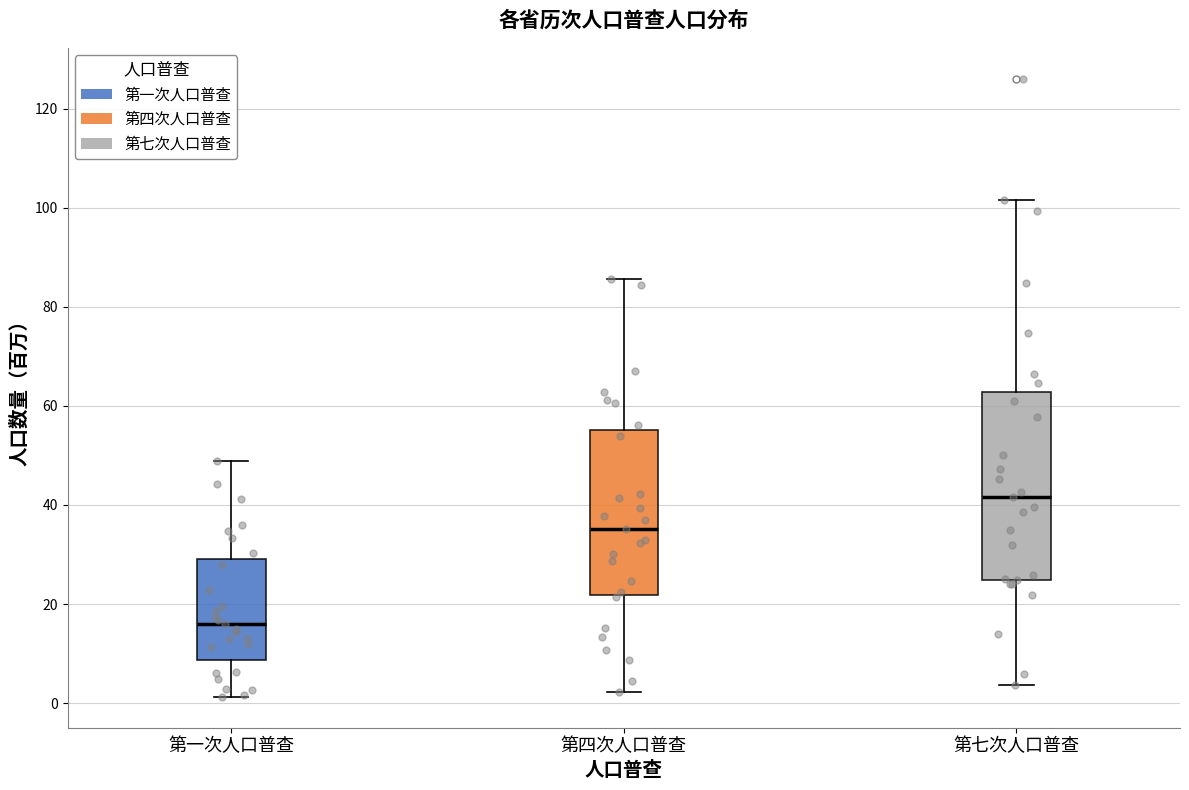

Reading left to right, transcribe this box plot: for each box, give where its median line is, the range the box spans, and where its two whiskers end, as read against the y-axis. The values are not printed on the chart, so give them approximately, as read against the axis.

第一次人口普查: median 16, box 8 to 30, whiskers 2 to 48
第四次人口普查: median 36, box 22 to 56, whiskers 2 to 86
第七次人口普查: median 42, box 24 to 62, whiskers 4 to 102